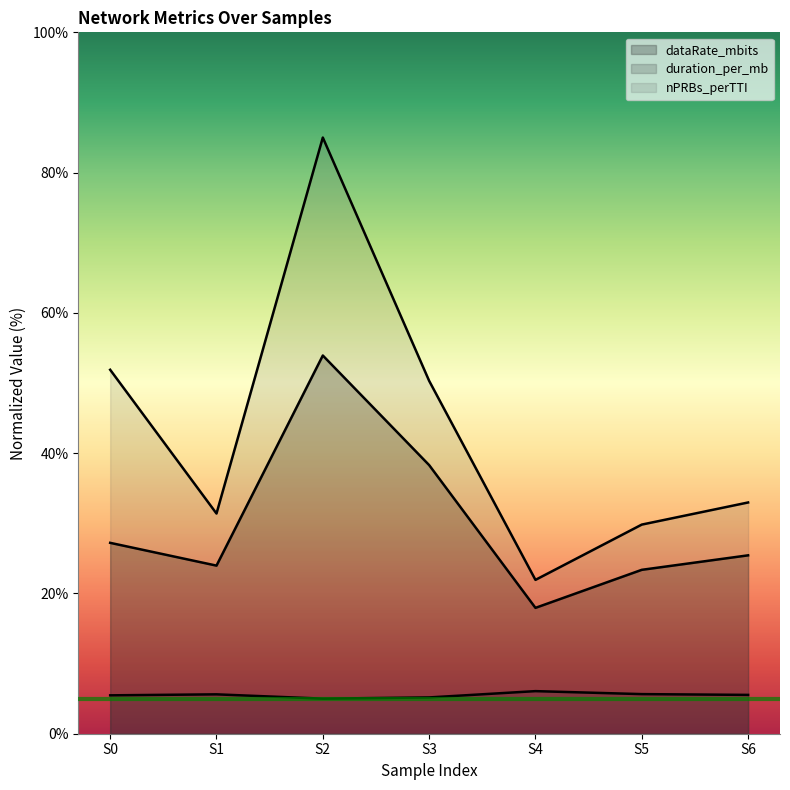

What is the spread (max minus min) of values at 791.99?

46.4